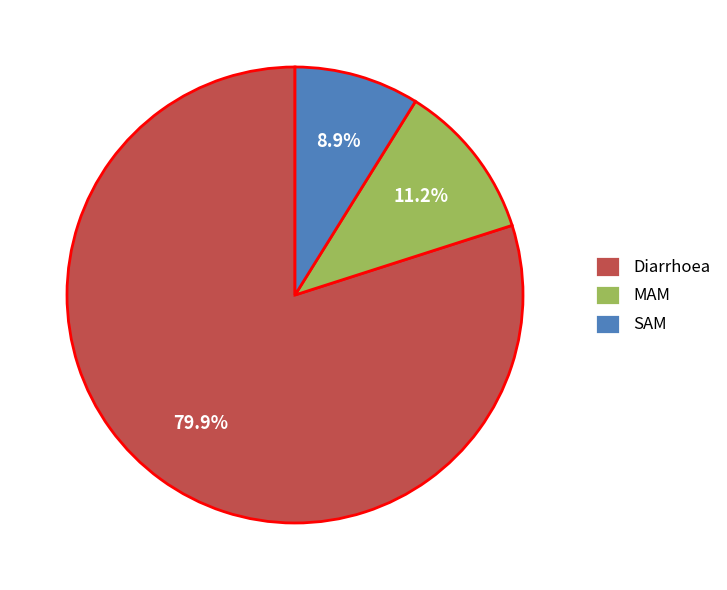

To the nearest percent, what percentage of the pie is SAM?

9%